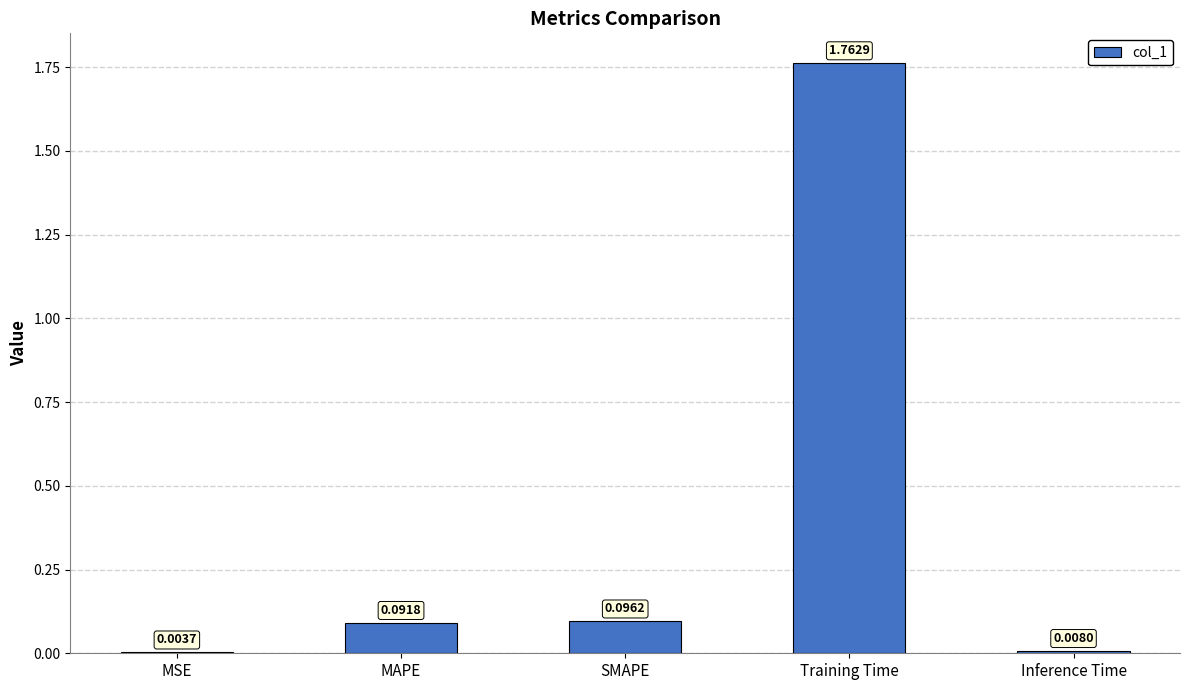

Which category has the highest value across all series?

Training Time